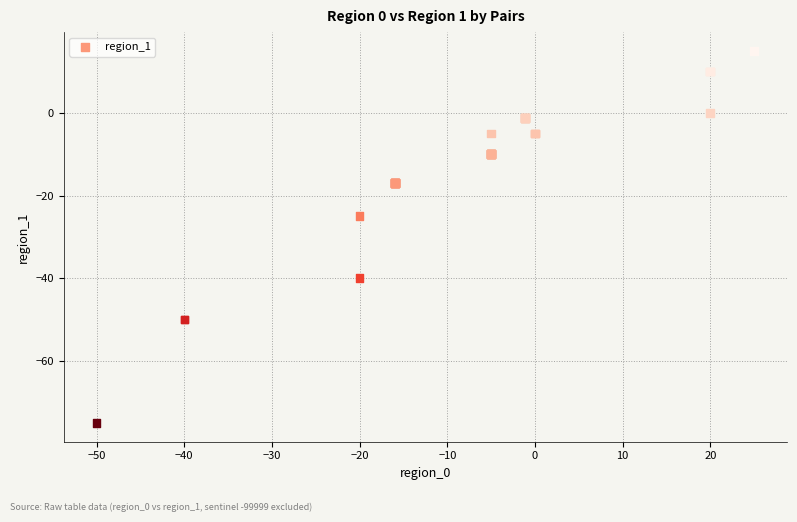

What Y value in the scatter plot is closest to -30?

-25.0